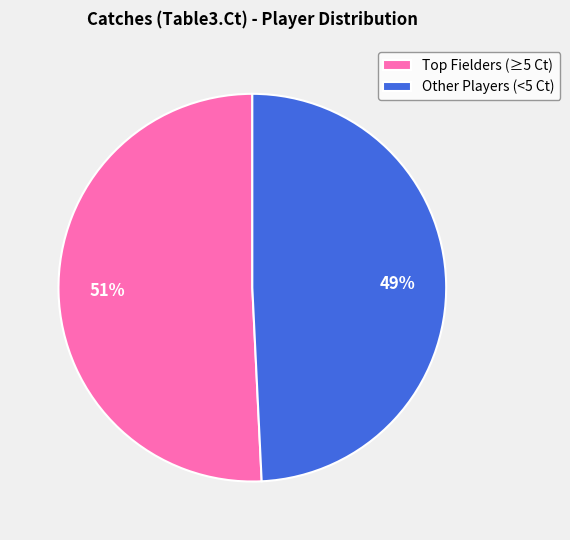

Rank the categories by value from lowest to highest.

Other Players (<5 Ct), Top Fielders (≥5 Ct)